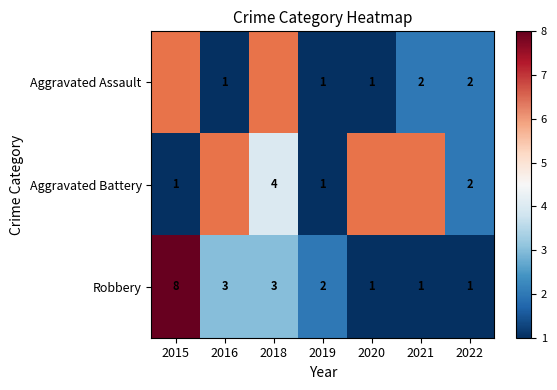

The Aggravated Assault series shows 1 at 2021. True or false?

False